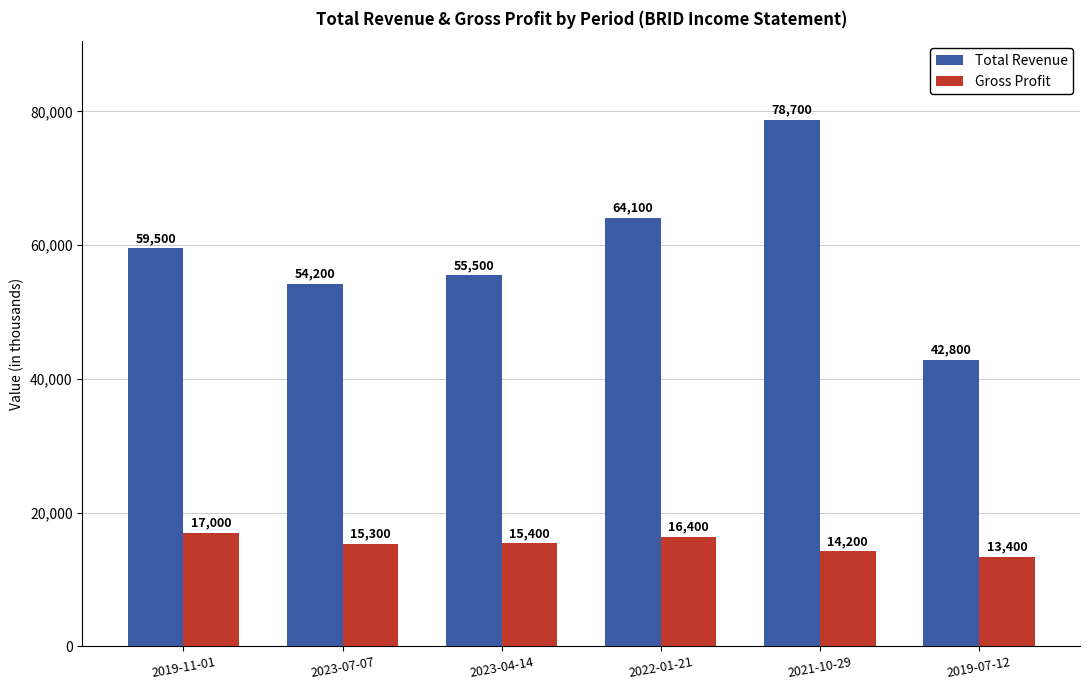

Reading right to left, transcribe all the data shown in this chart.

Total Revenue: 42800	78700	64100	55500	54200	59500
Gross Profit: 13400	14200	16400	15400	15300	17000